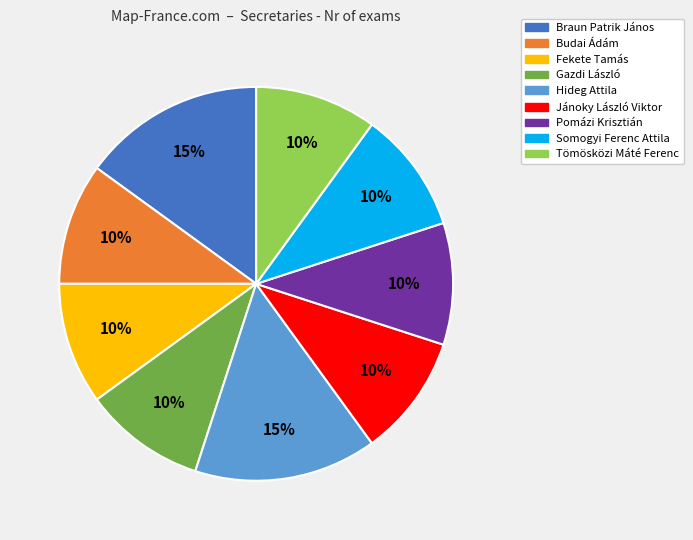

What percentage is the Pomázi Krisztián slice, to the nearest percent?

10%